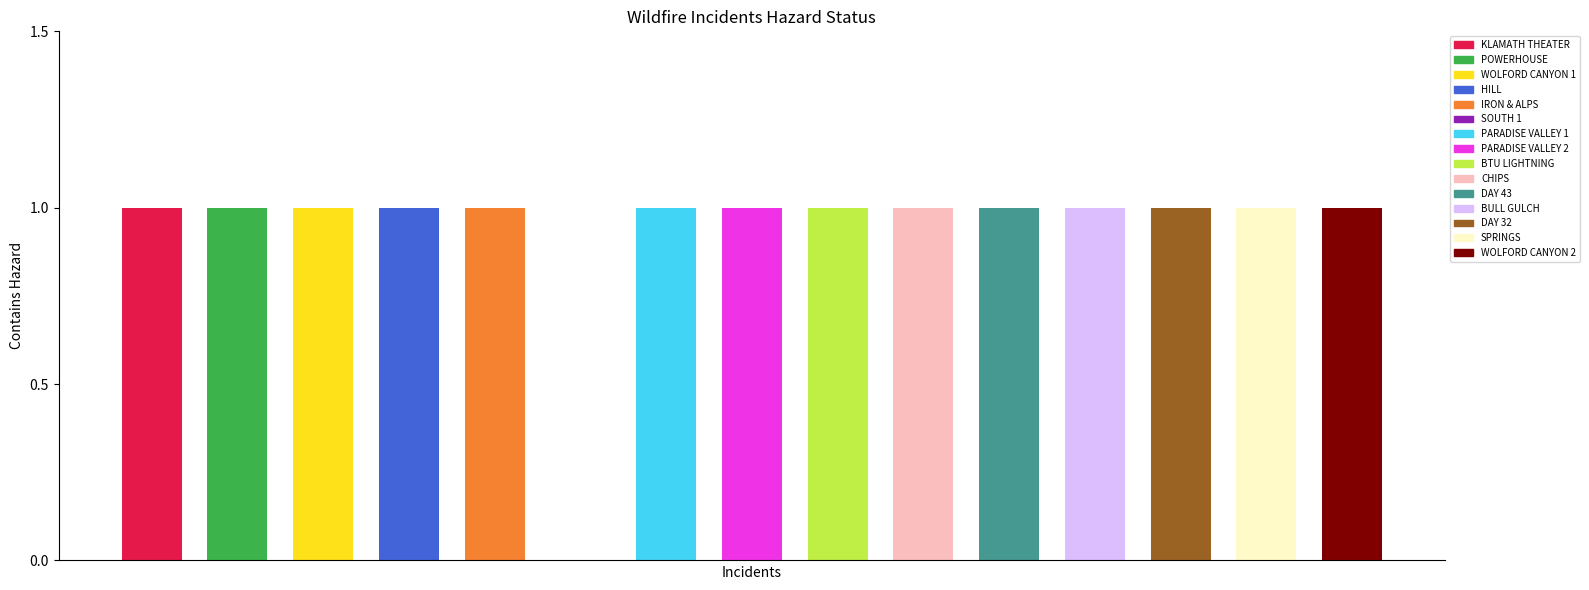

Reading left to right, list all the values displayed in this chart.

KLAMATH THEATER=1	POWERHOUSE=1	WOLFORD CANYON 1=1	HILL=1	IRON & ALPS=1	SOUTH 1=0	PARADISE VALLEY 1=1	PARADISE VALLEY 2=1	BTU LIGHTNING=1	CHIPS=1	DAY 43=1	BULL GULCH=1	DAY 32=1	SPRINGS=1	WOLFORD CANYON 2=1